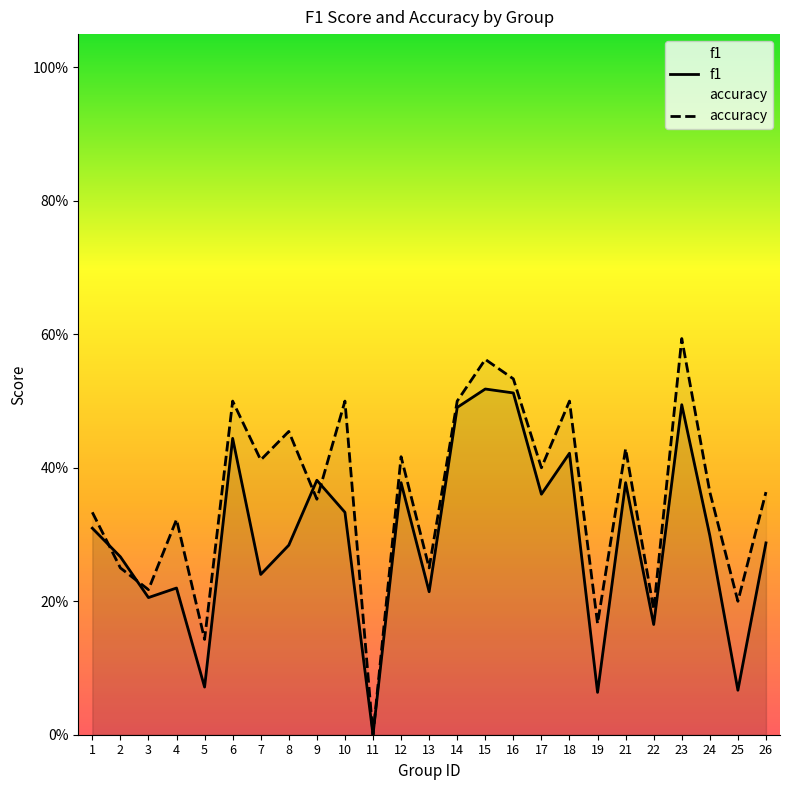

Where do accuracy and f1 first cross each other?

1 and 2